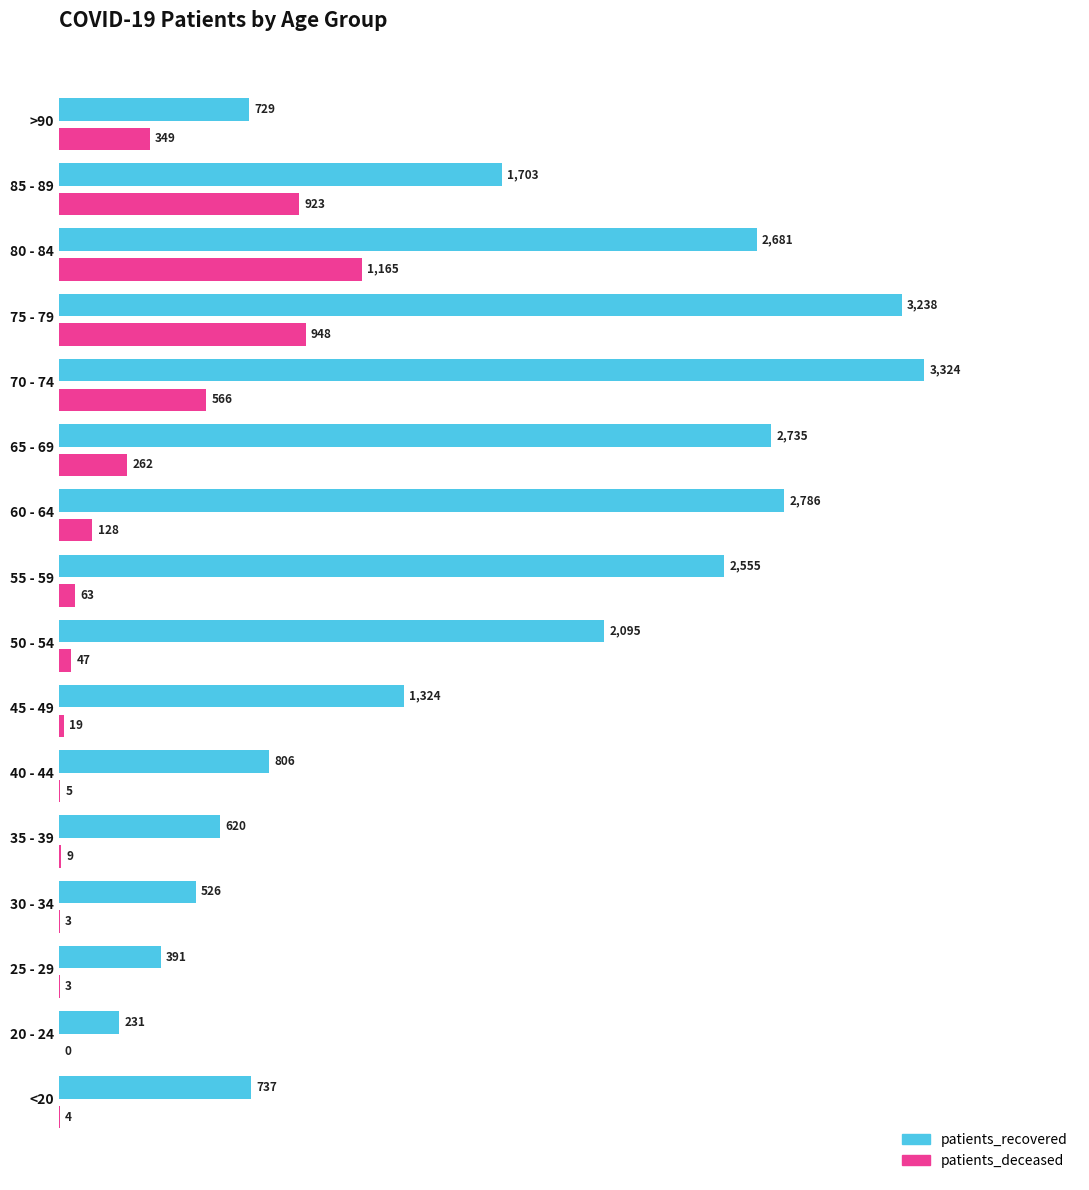

What is the greatest value displayed?

3324